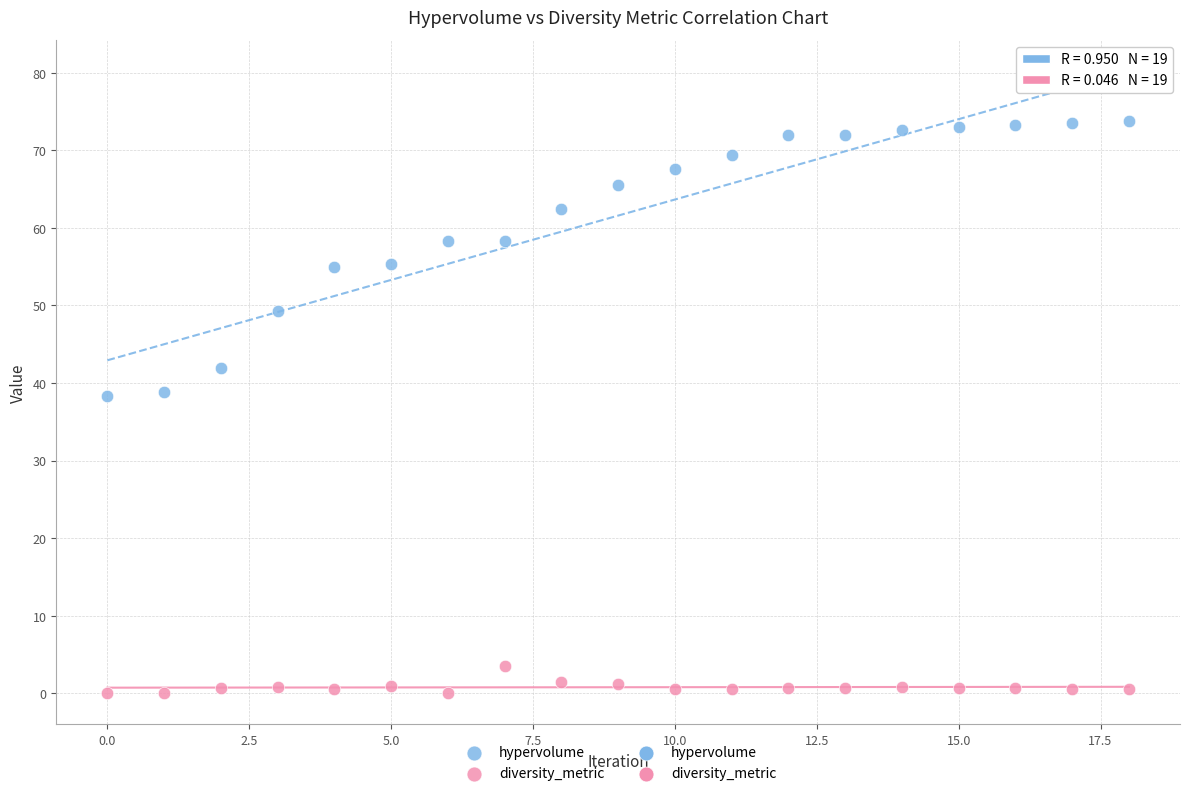

Which series contains the lowest Y value?

diversity_metric